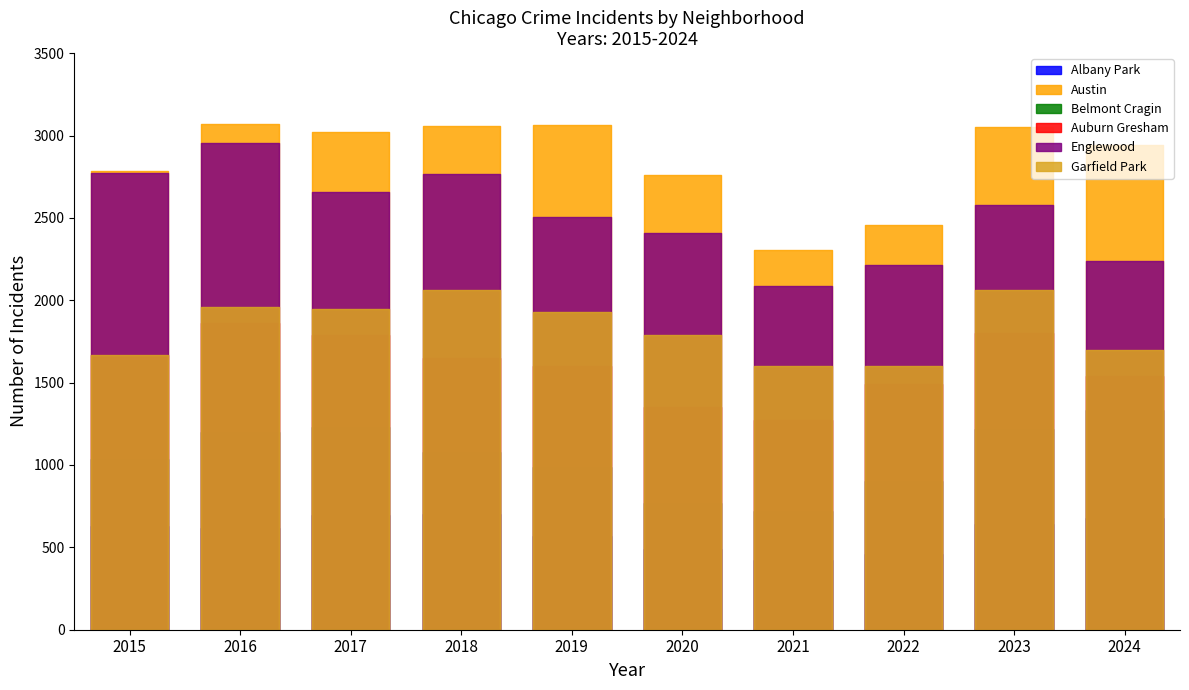

Which series changed the most between 2019 and 2023?

Belmont Cragin